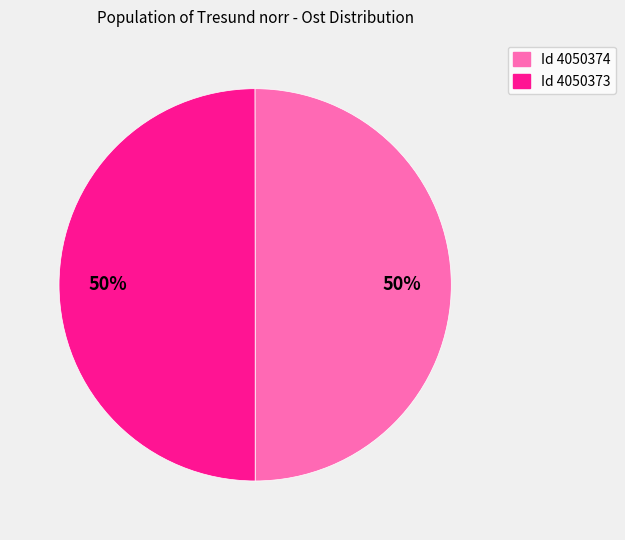

To the nearest percent, what is the average slice percentage?

50%